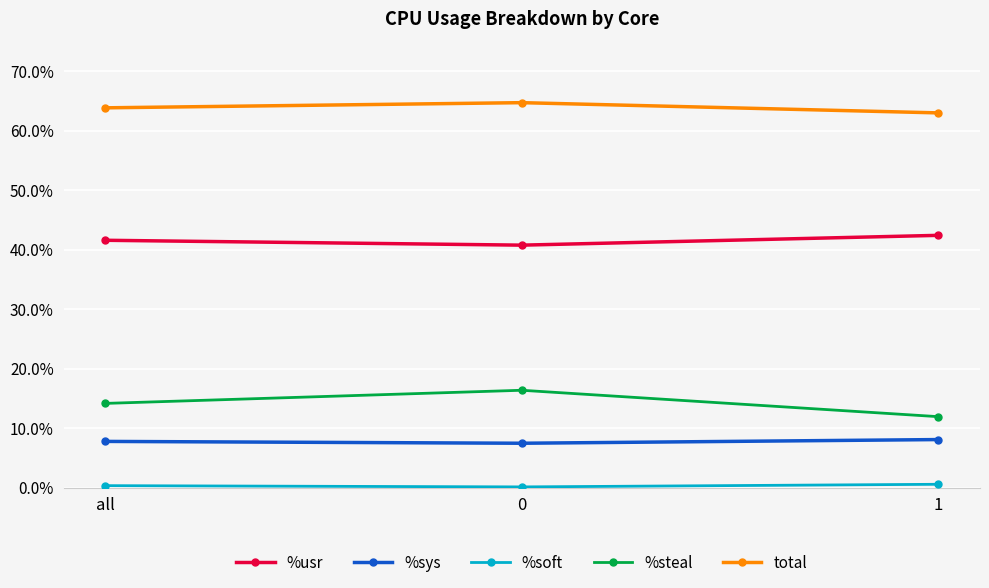

What is the label of the 1st point from the right?

1